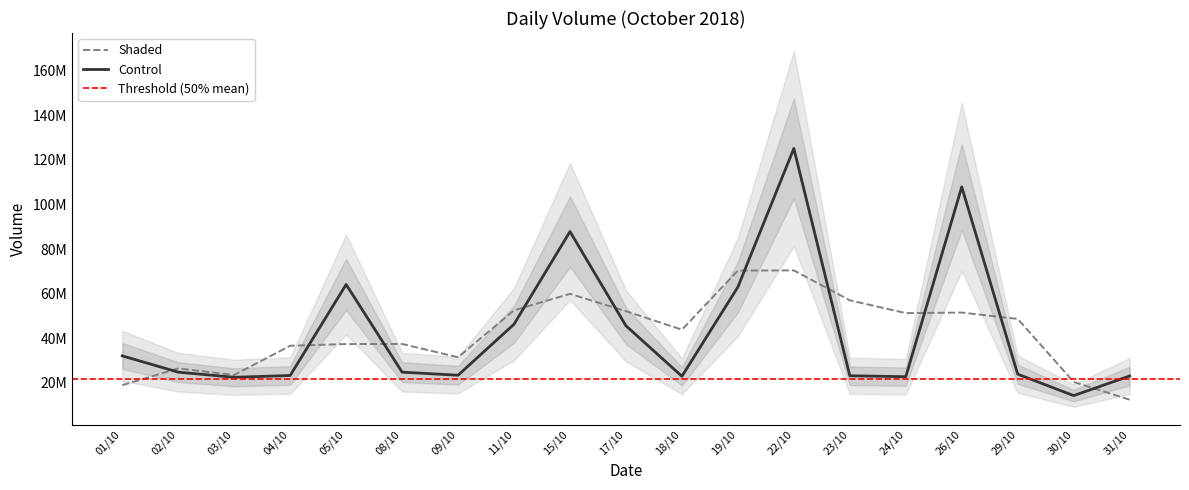

Approximately how many times larger is the value at 09/10 compared to 19/10?

0.4